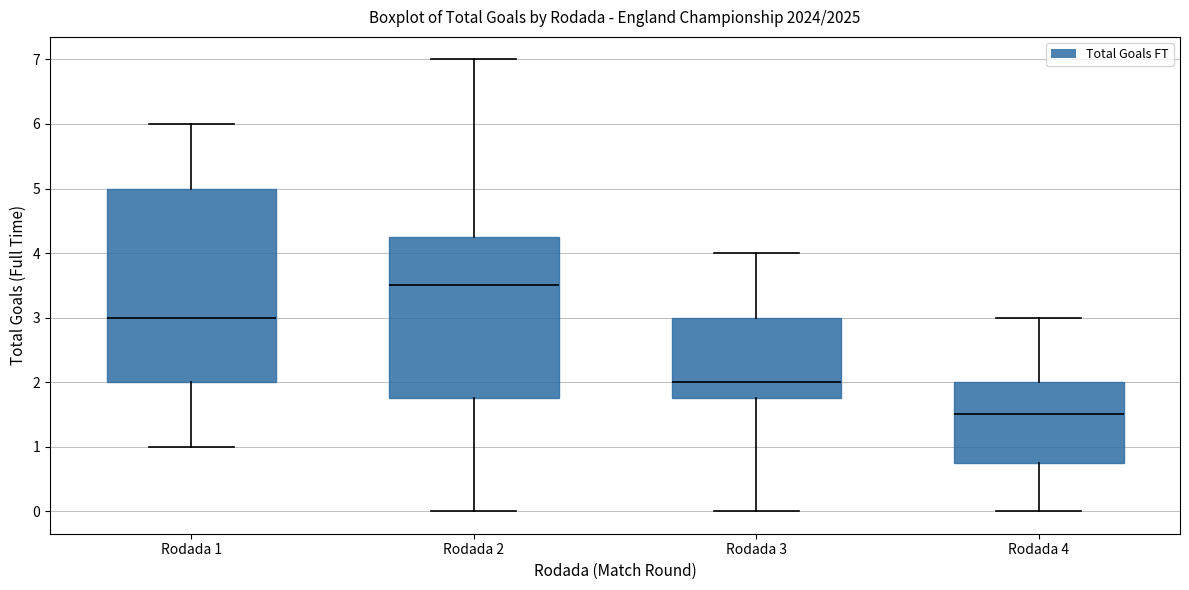

Where does the lower whisker of the box for Rodada 1 end on the y-axis? The values are not printed on the chart, so give them approximately, as read against the axis.

1.0